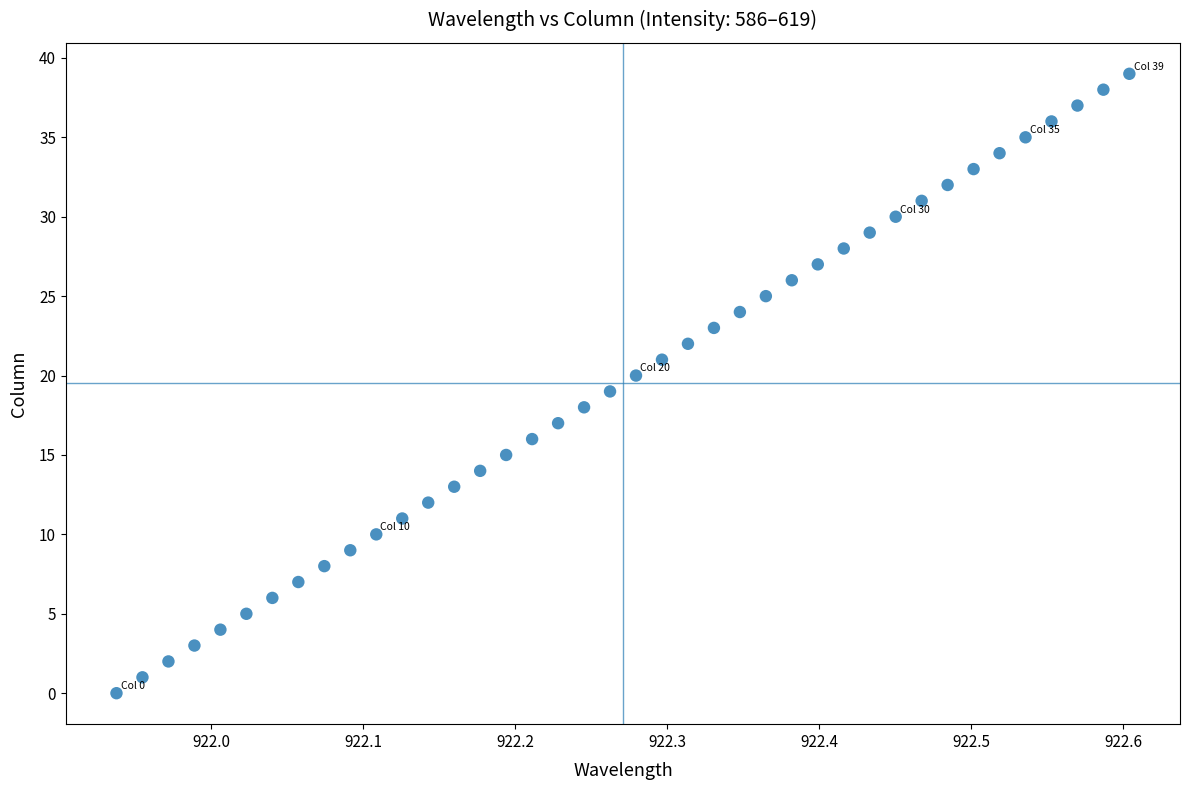

What is the range of Y values (max minus min)?

39